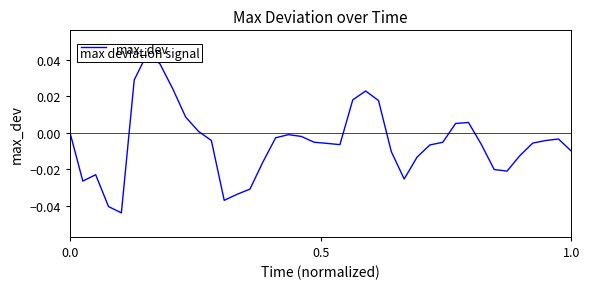

What is the difference between the maximum and minimum values?

0.1